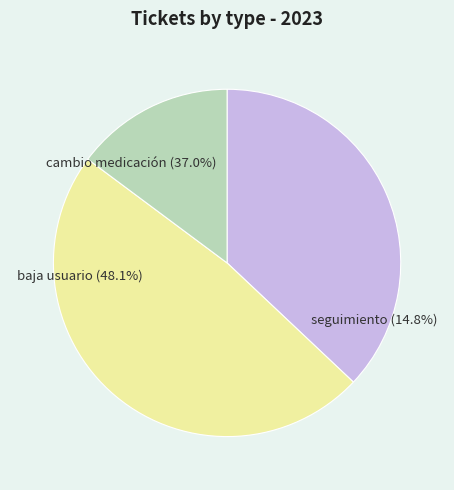

Does cambio medicación account for over 50% of the chart?

No